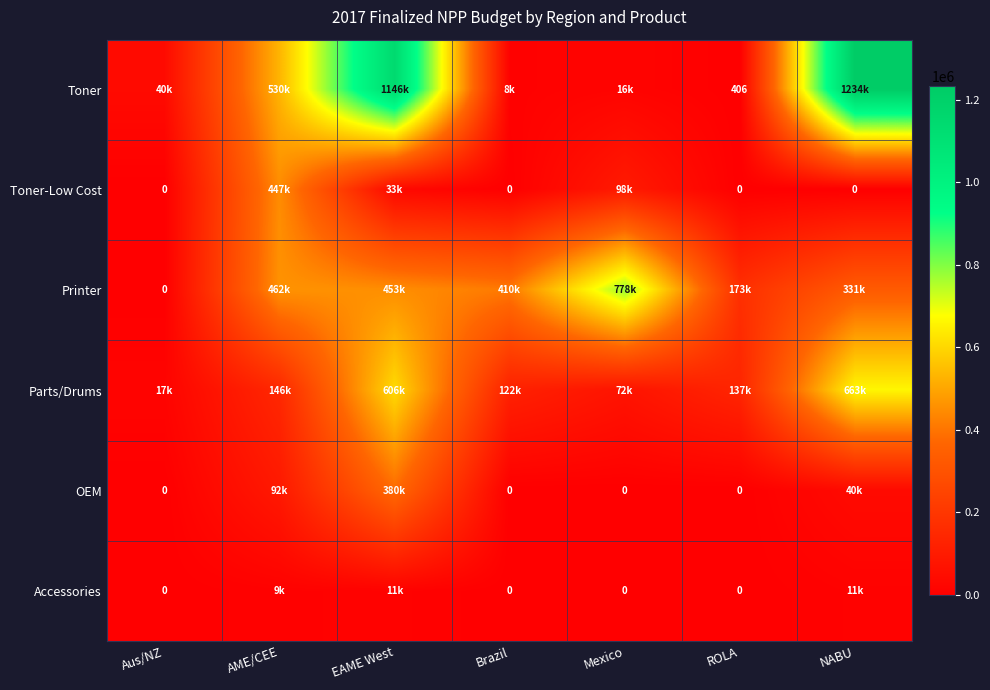

True or false: Parts/Drums has a value of 145572.5 at AME/CEE.

True